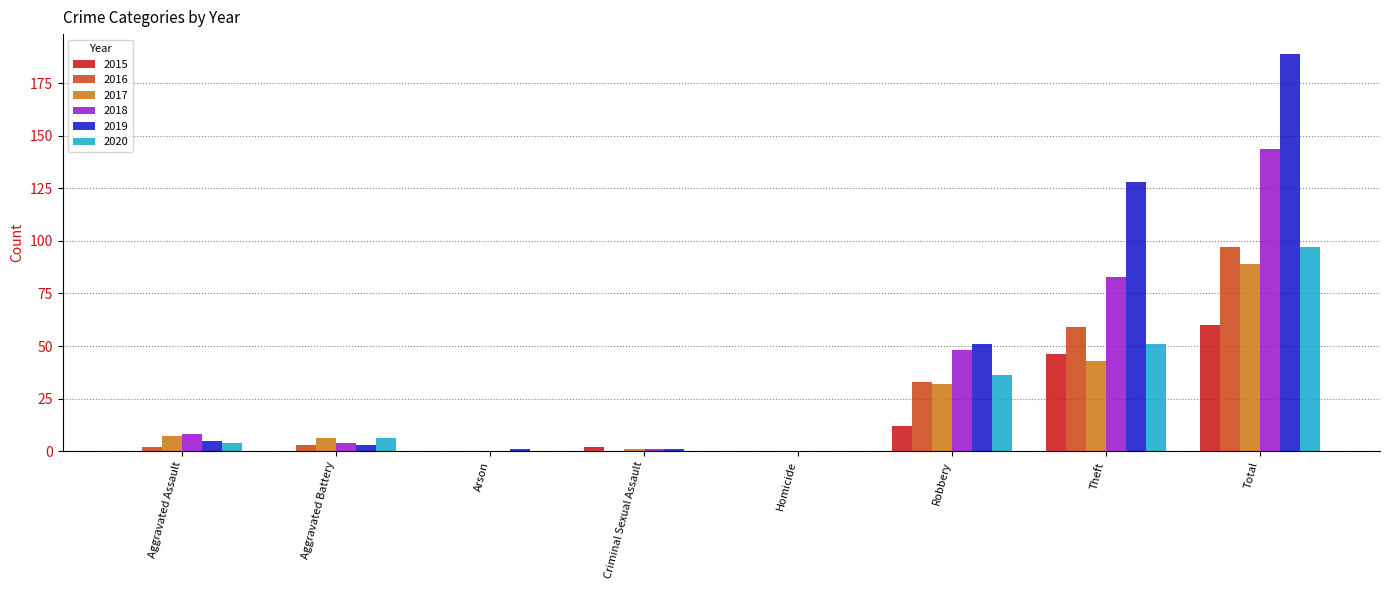

At which category is the sum across all series the highest?

Total